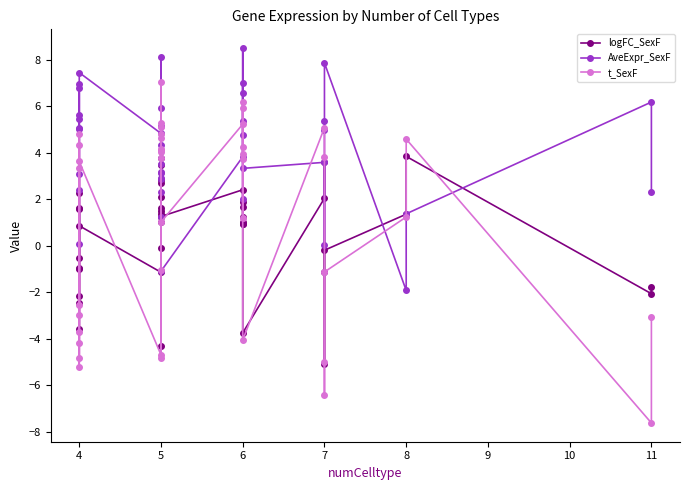

What is the average value of the logFC_SexF series?

0.5